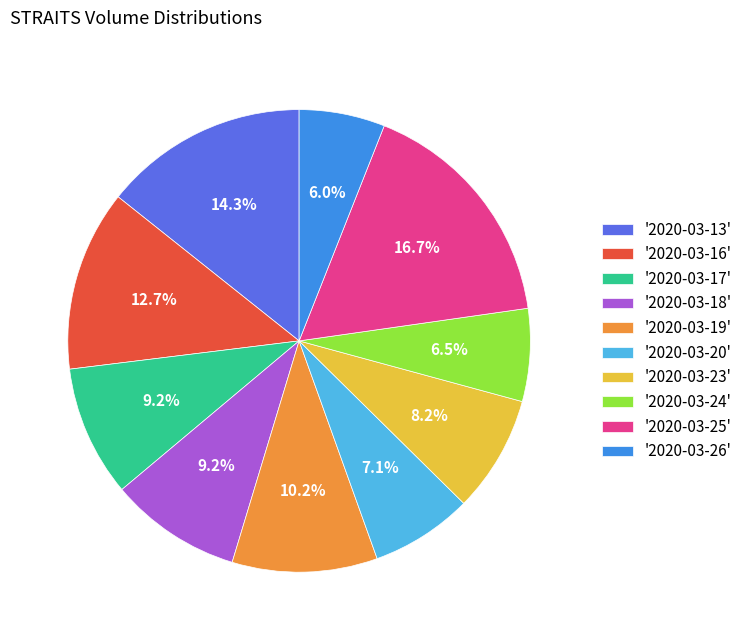

Does '2020-03-16' represent more than half of the total?

No